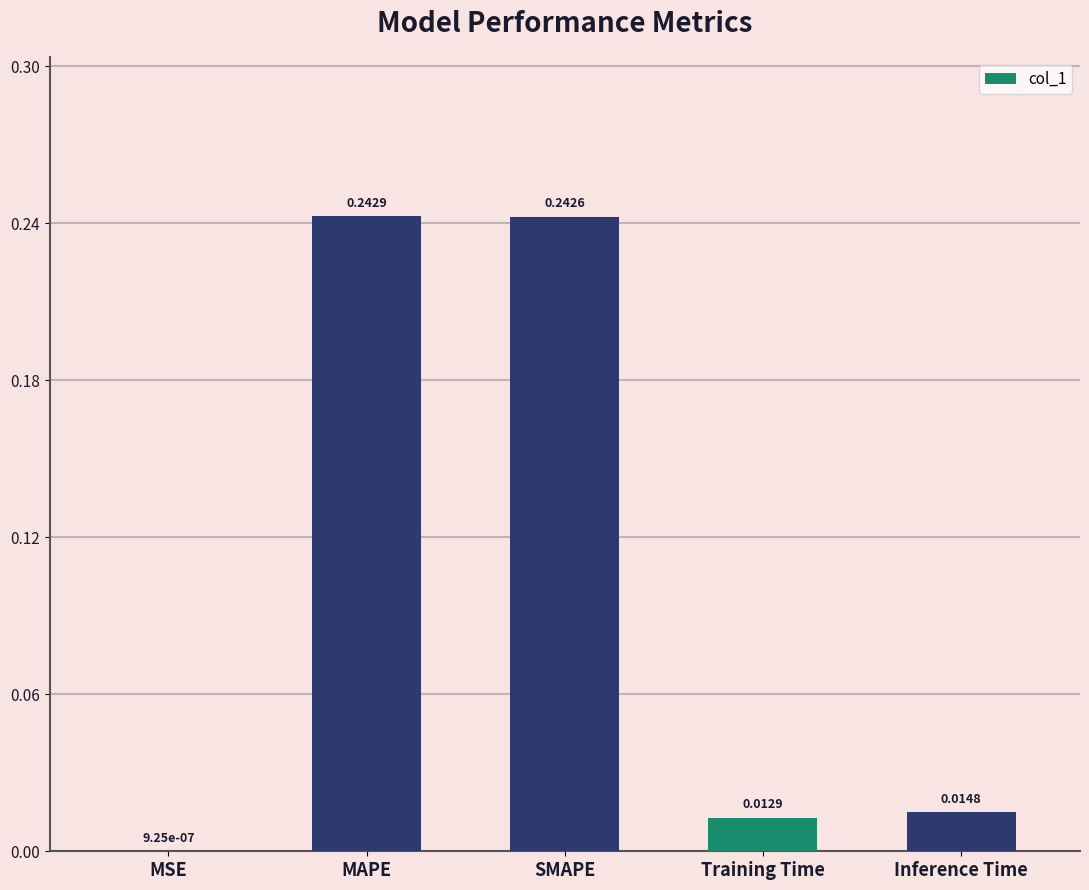

At which category does the chart reach its peak across all series?

MAPE